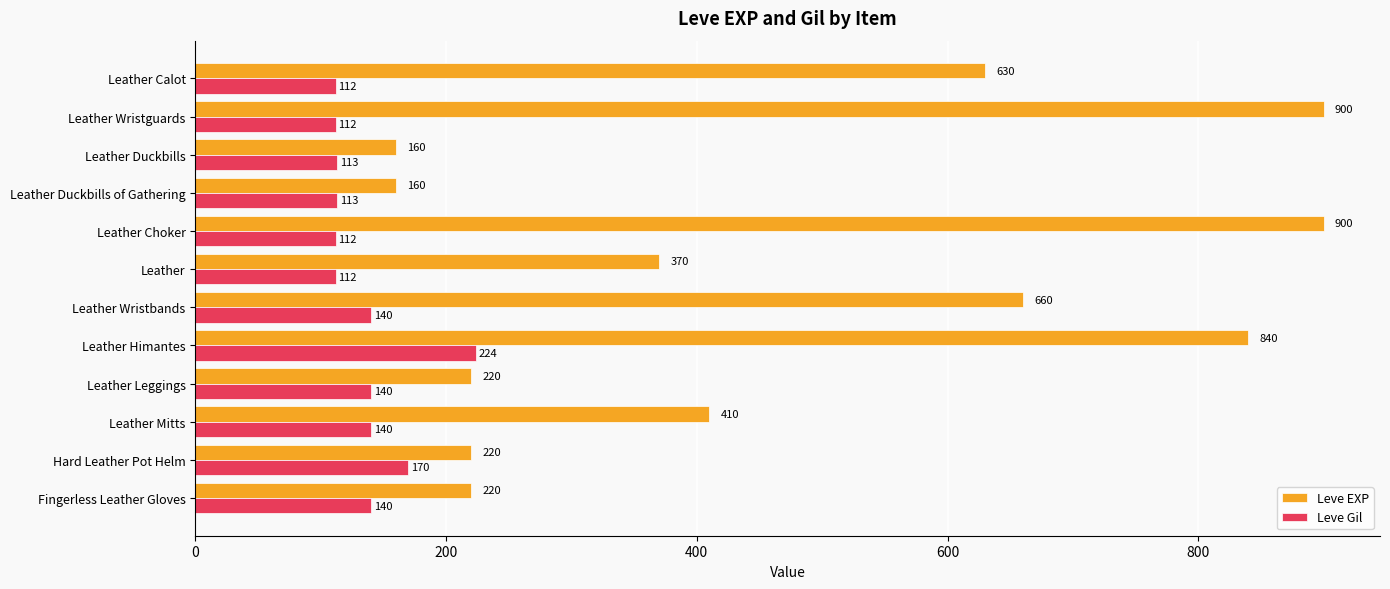

What is the difference between the second highest and second lowest values in the Leve Gil series?

58